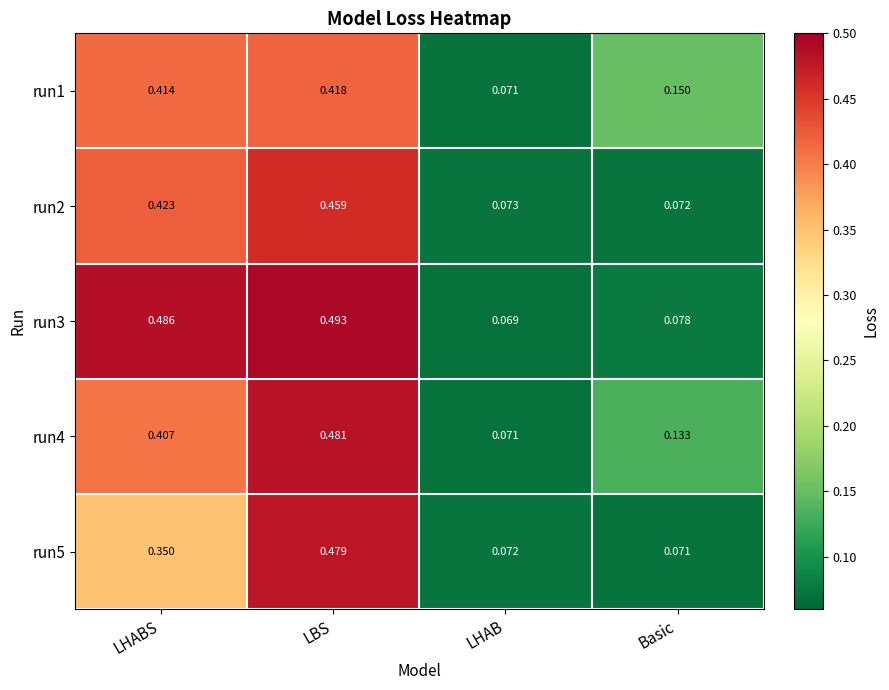

Rank the categories by run5 value from highest to lowest.

LBS, LHABS, LHAB, Basic